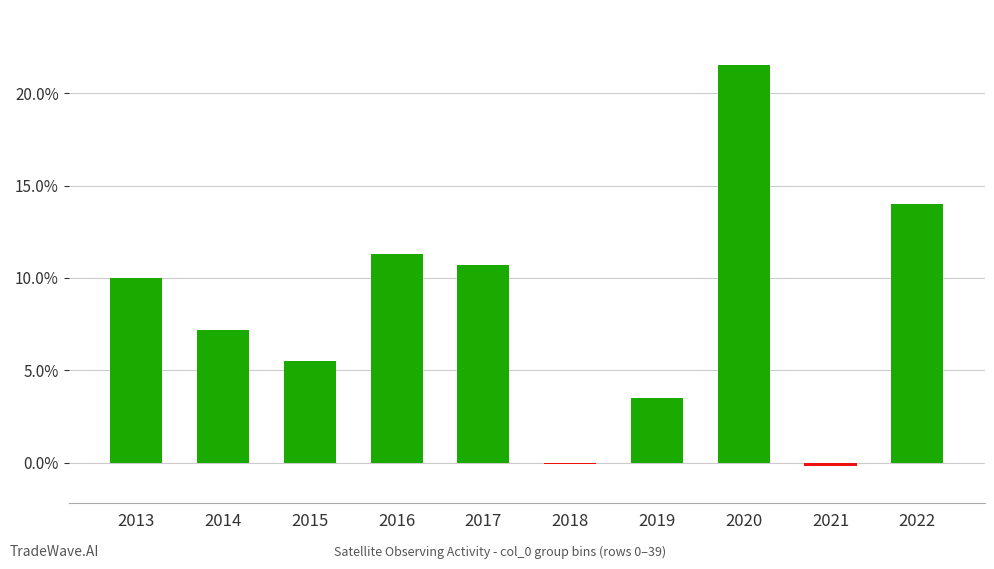

What is the value of the 4th bar from the left?

11.3